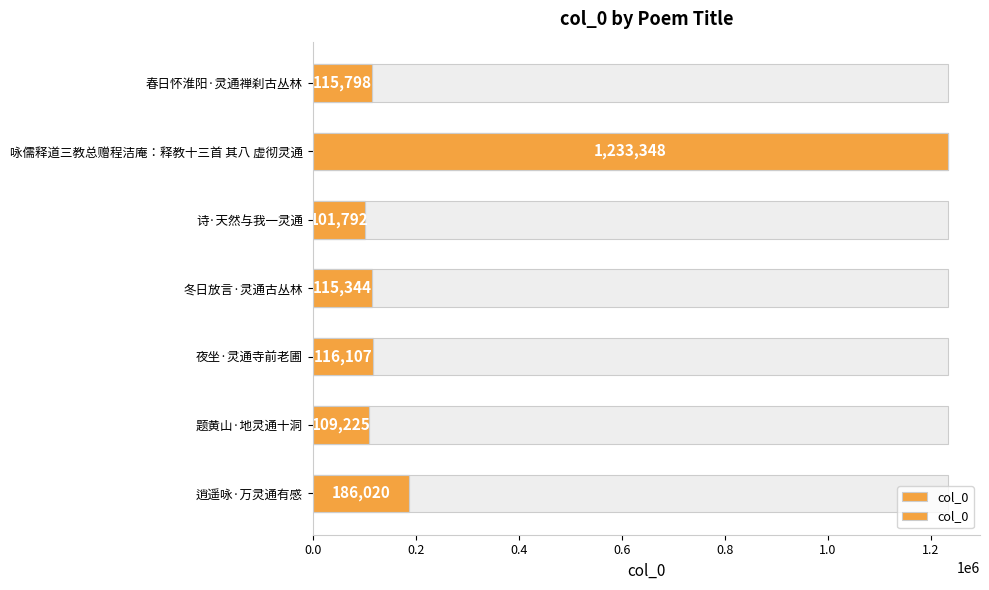

Reading right to left, transcribe all the data shown in this chart.

186020	109225	116107	115344	101792	1233348	115798